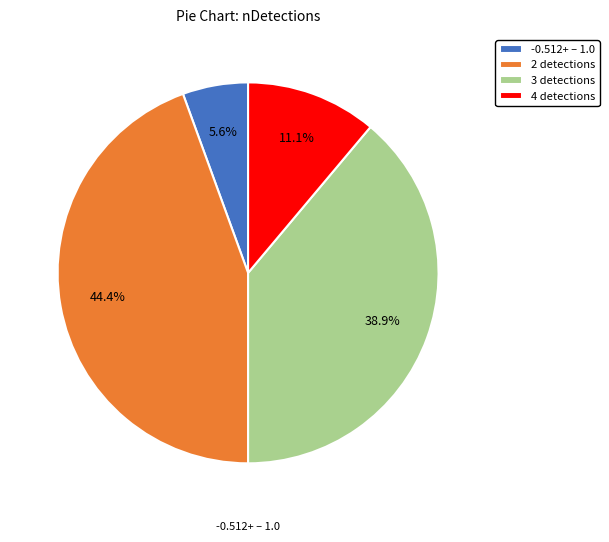

Does 3 detections account for over 50% of the chart?

No